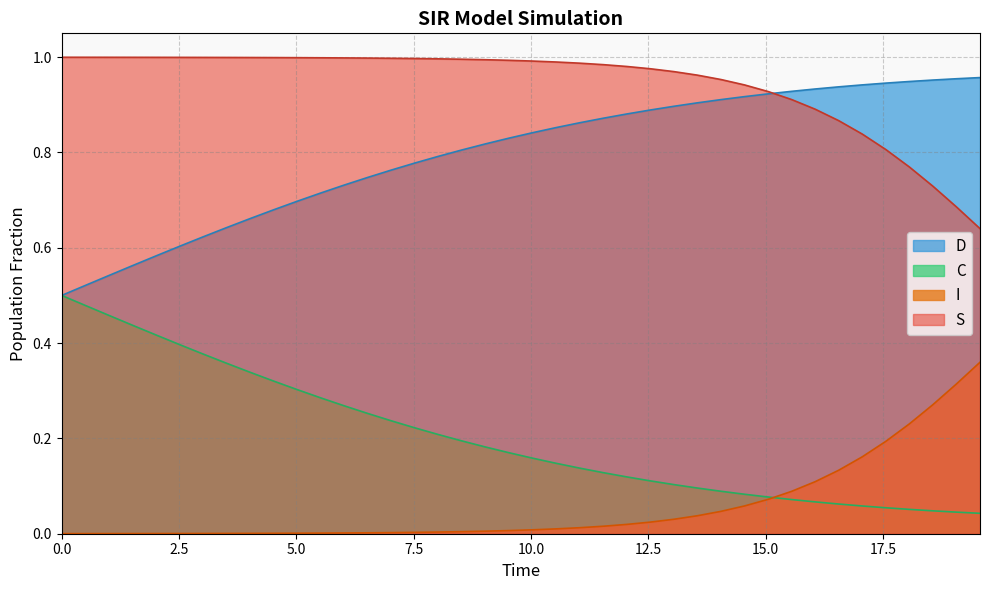

True or false: D and C cross at least once.

False